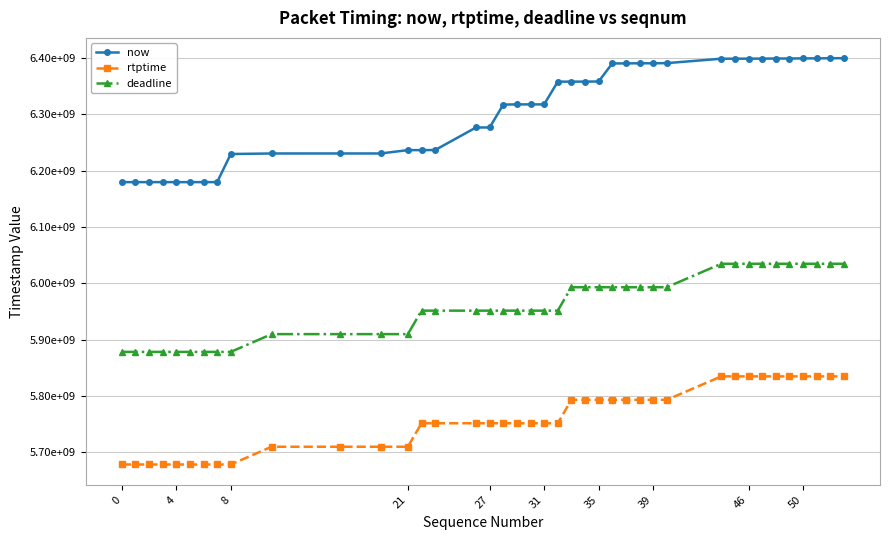

True or false: now and deadline intersect in this chart.

False